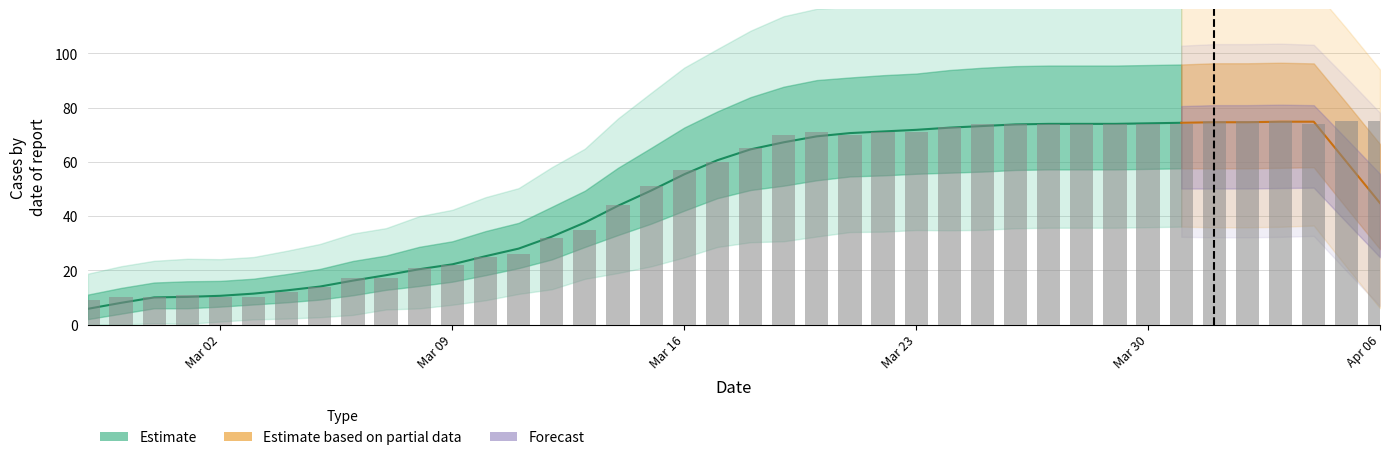

What is the difference between the maximum and second lowest values?

65